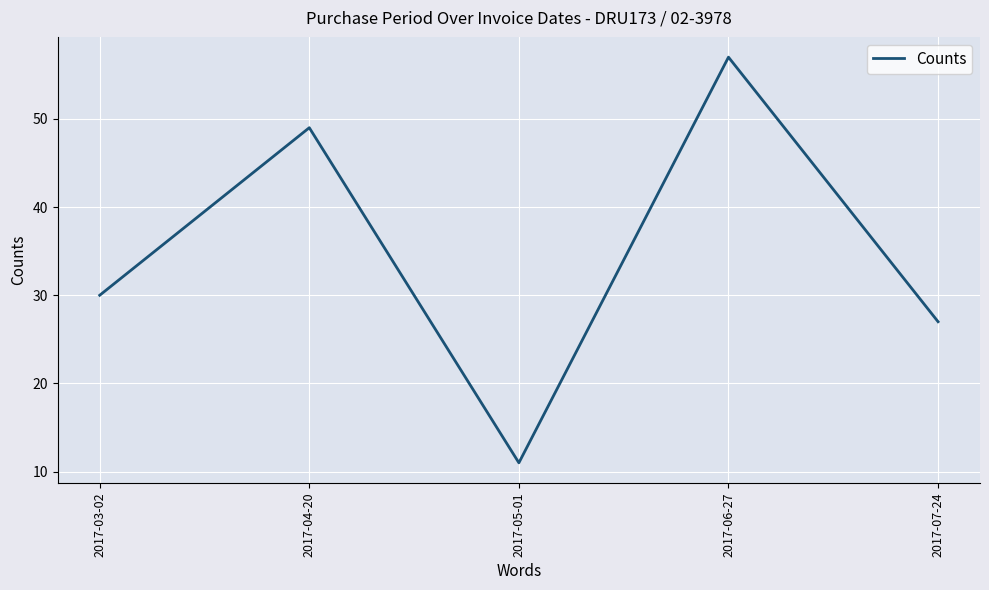

True or false: the data shows 30 at 2017-03-02.

True